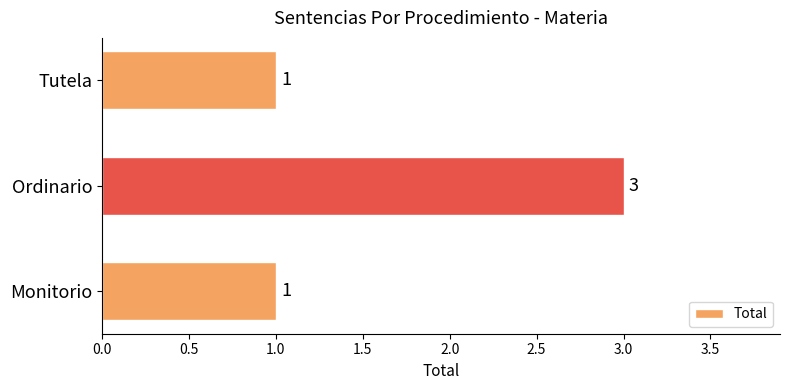

Count the number of categories in the chart.

3